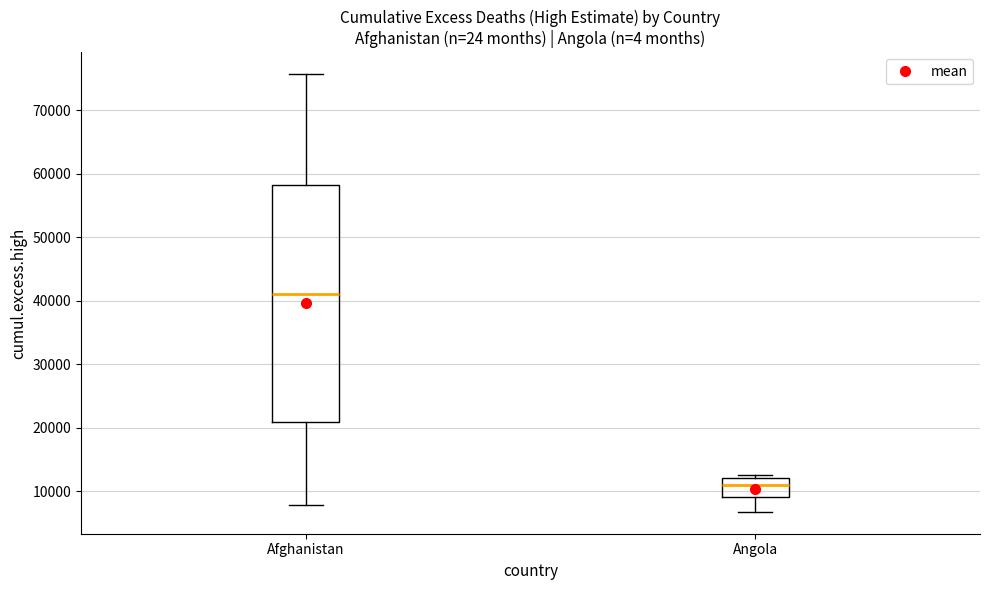

Which box's median line is the highest?

Afghanistan